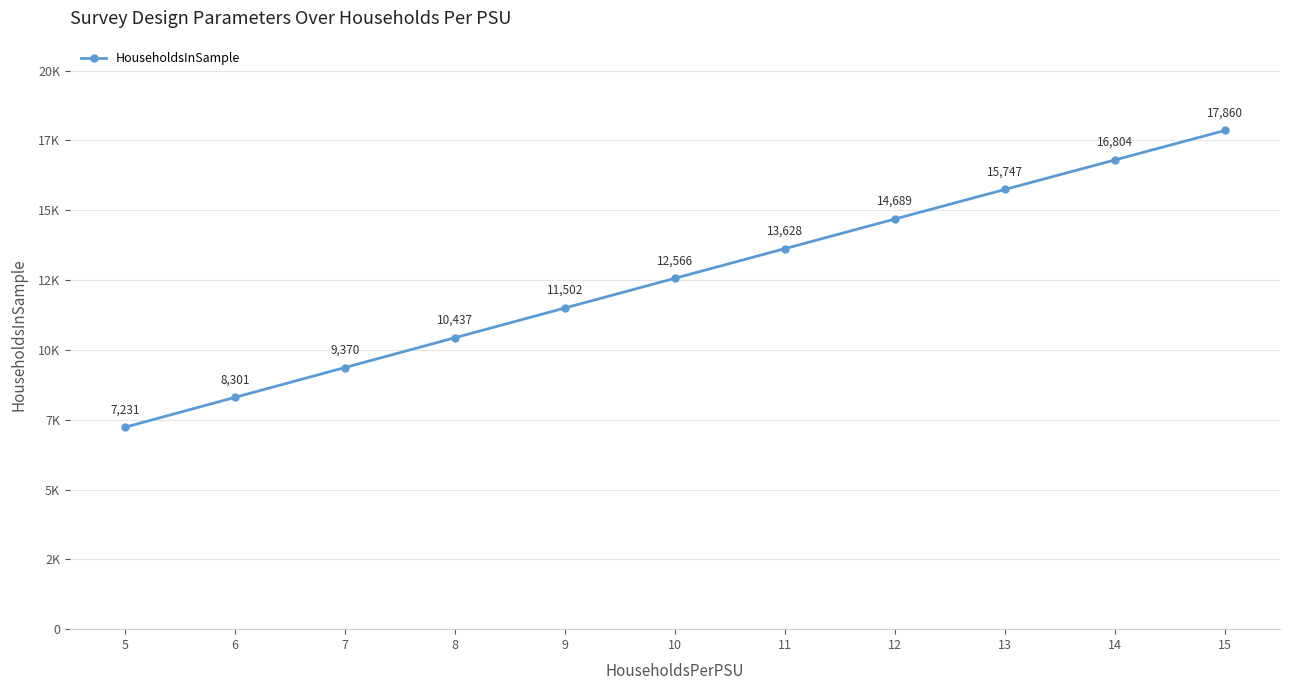

List the labels in order of value, largest first.

15, 14, 13, 12, 11, 10, 9, 8, 7, 6, 5